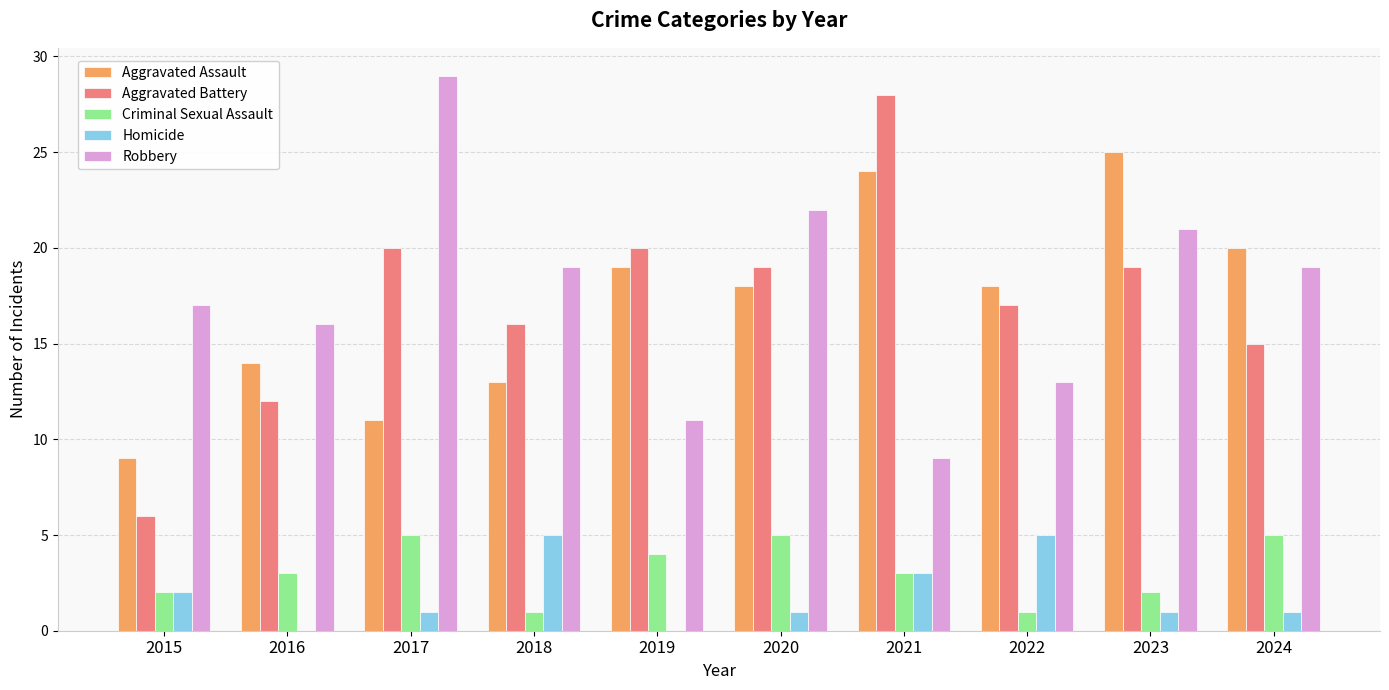

Count the number of data series in this chart.

5